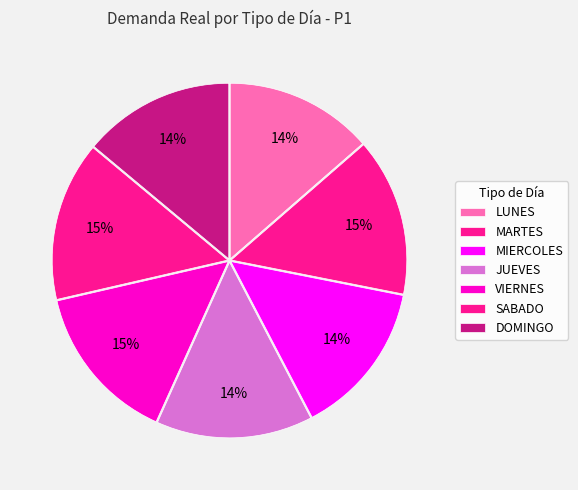

Does any single category account for the majority?

No